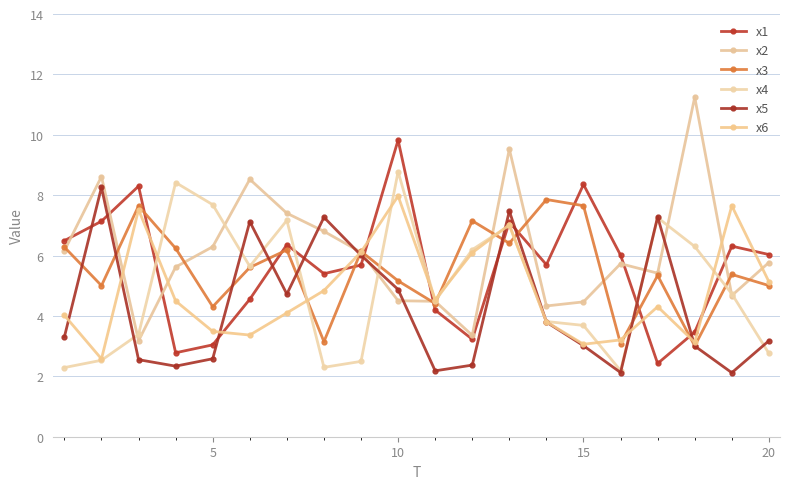

How many lines are shown in the chart?

6